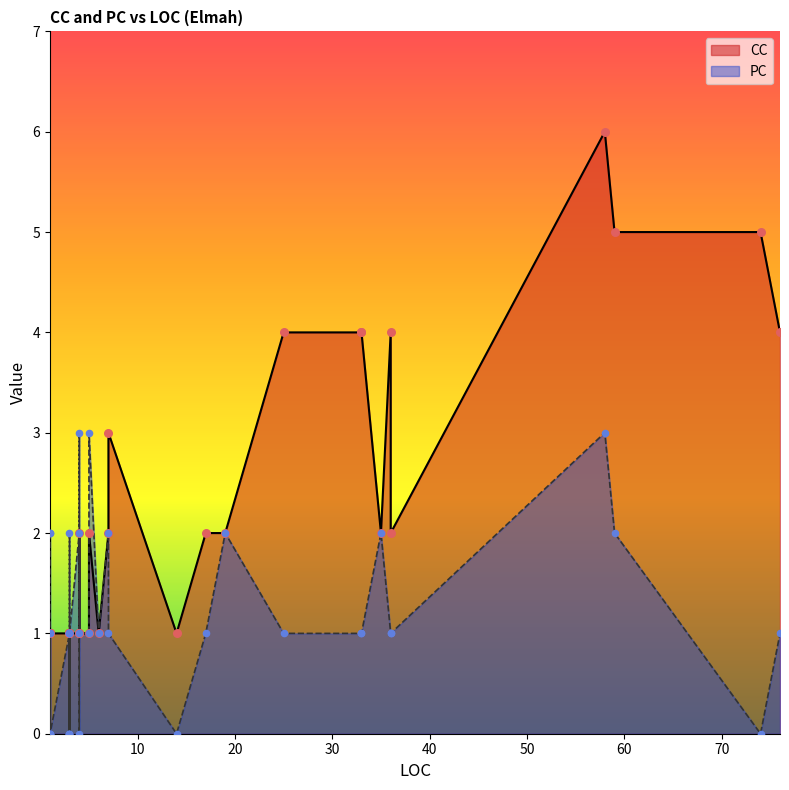

What are all the series names shown in the legend?

CC, PC